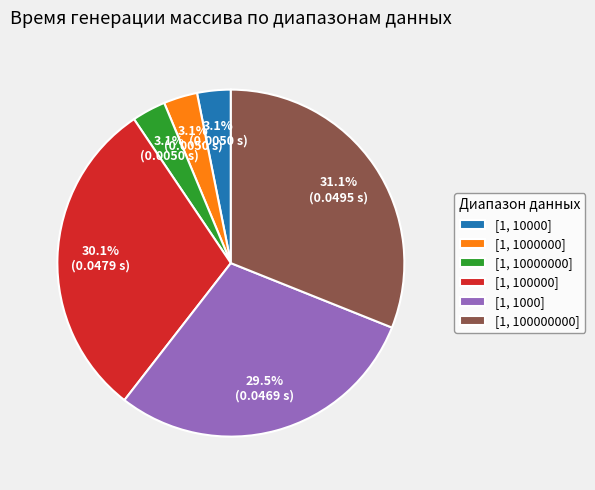

To the nearest percent, what portion does [1, 100000000] represent?

31%